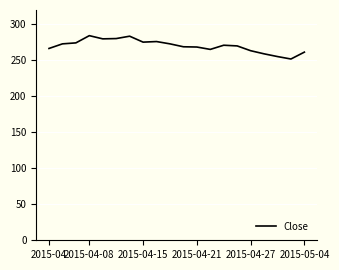

True or false: the data has more than 1 interior local peaks.

True